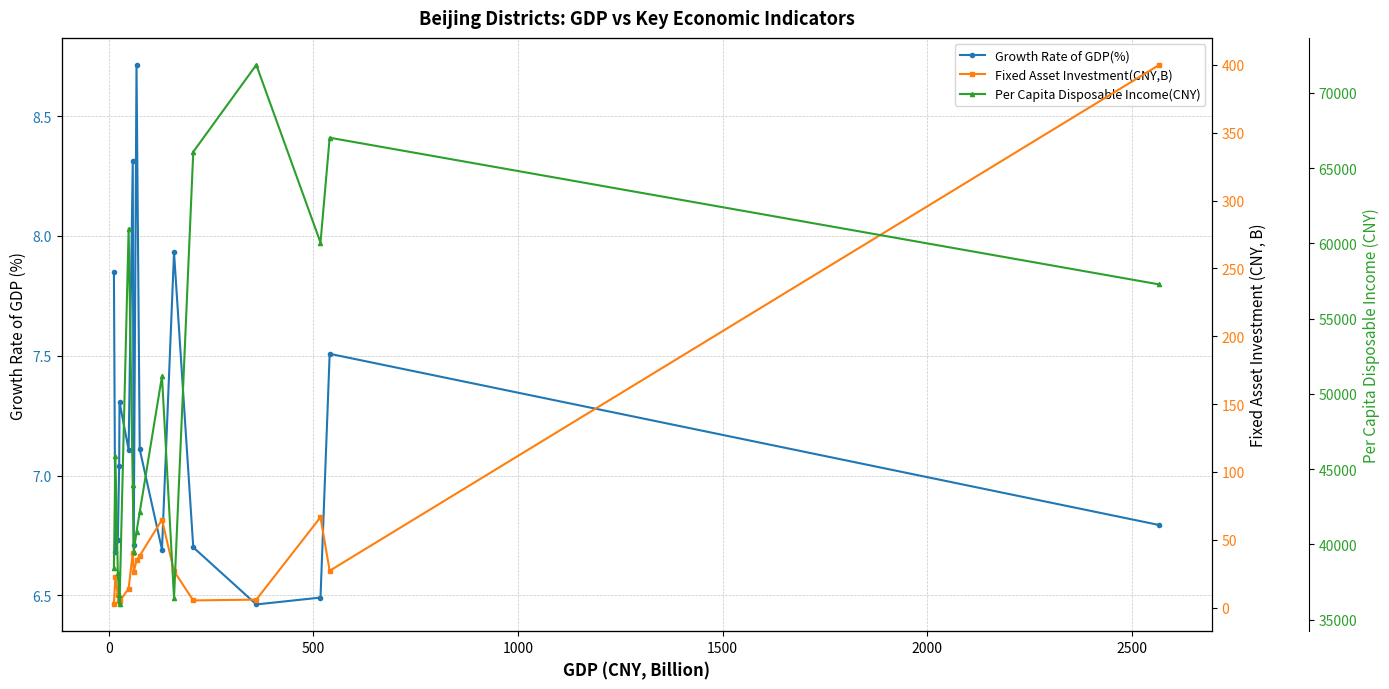

In Fixed Asset Investment(CNY,B), how many points are higher than both neighbors (excluding endpoints)?

4